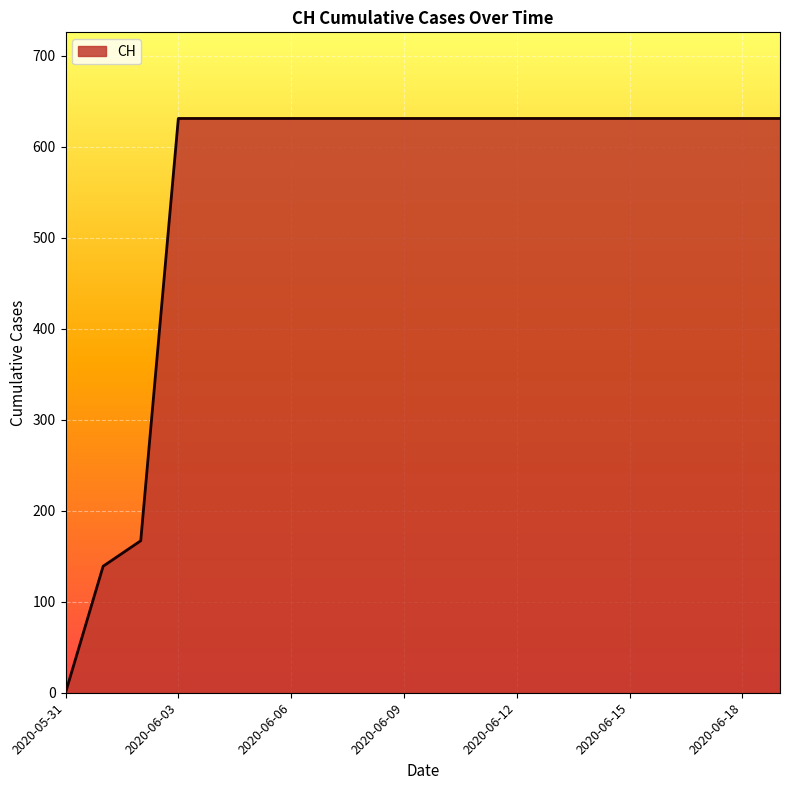

What is the greatest value displayed?

631